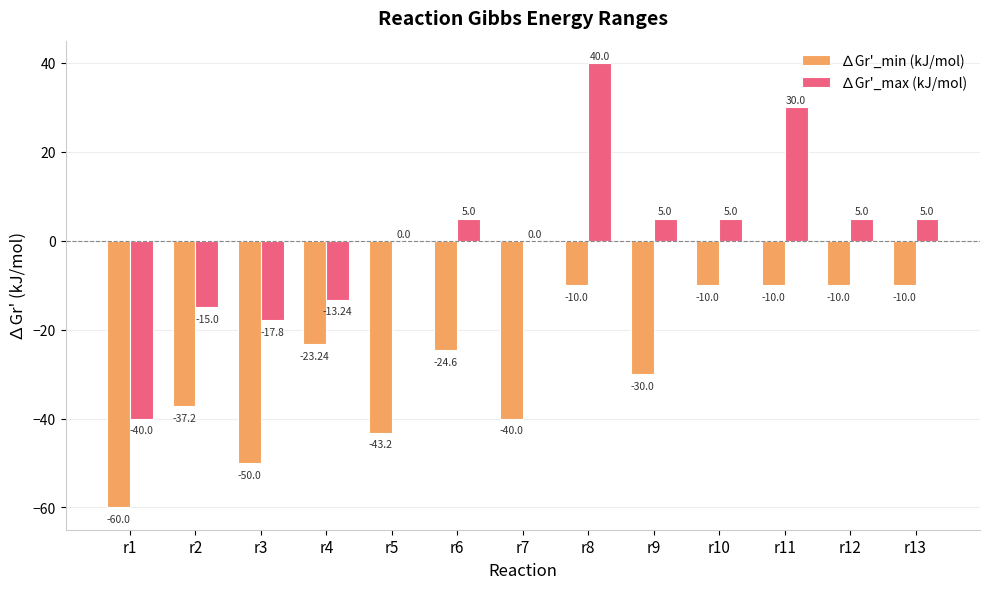

What is the sum of the ∆Gr'_min (kJ/mol) values at r2 and r3?

-87.2